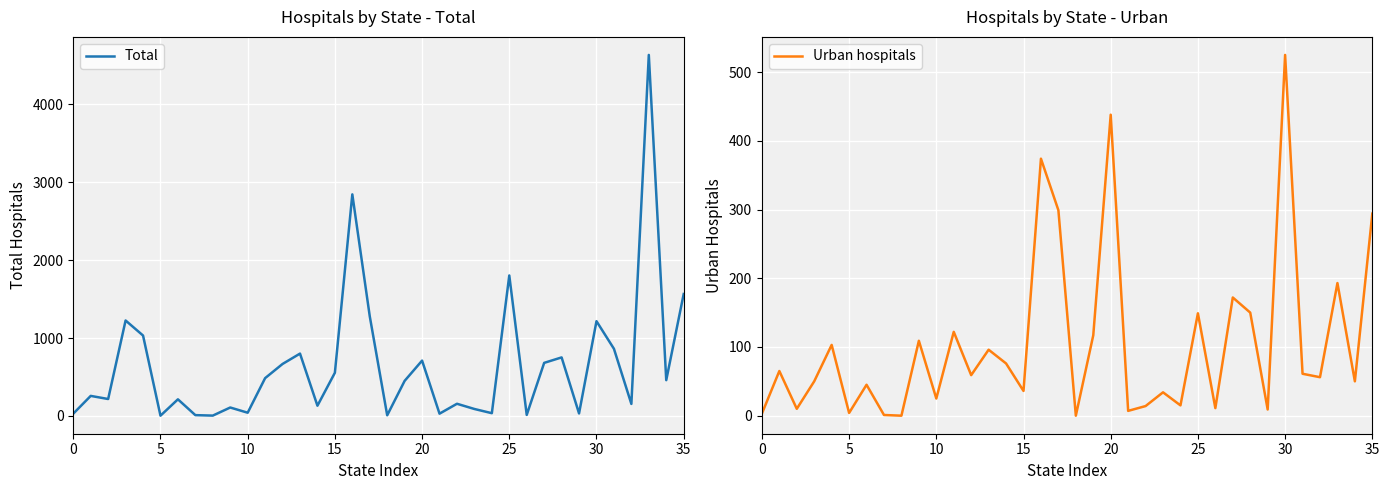

At which category is the sum across all series the highest?

33